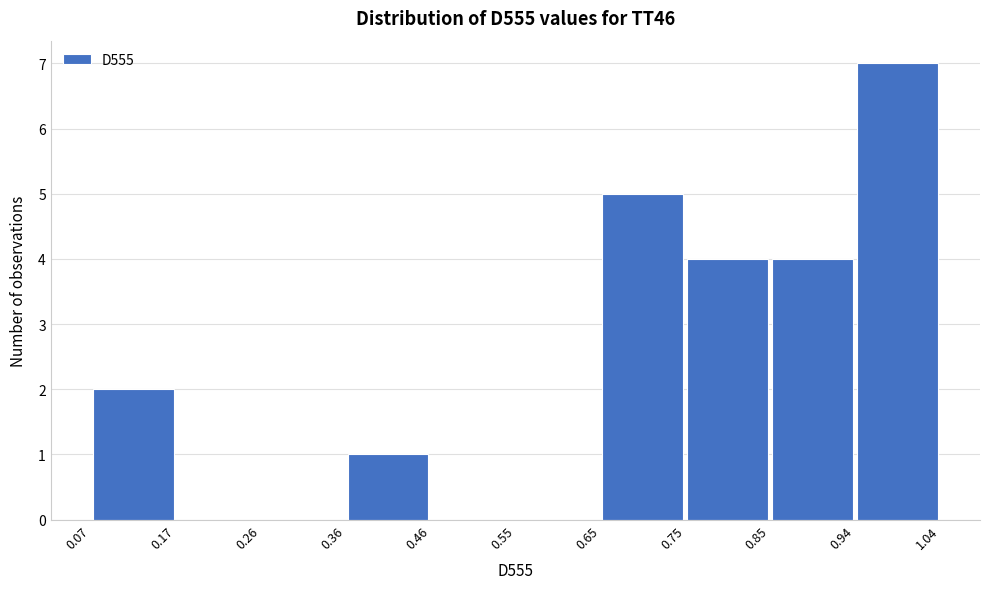

Reading left to right, list every bar in this chart as the range it spans on the x-axis followed by its height. The values are not printed on the chart, so give them approximately, as read against the axis.

0.07 to 0.17: 2
0.17 to 0.26: 0
0.26 to 0.36: 0
0.36 to 0.46: 1
0.46 to 0.55: 0
0.55 to 0.65: 0
0.65 to 0.75: 5
0.75 to 0.85: 4
0.85 to 0.94: 4
0.94 to 1.04: 7